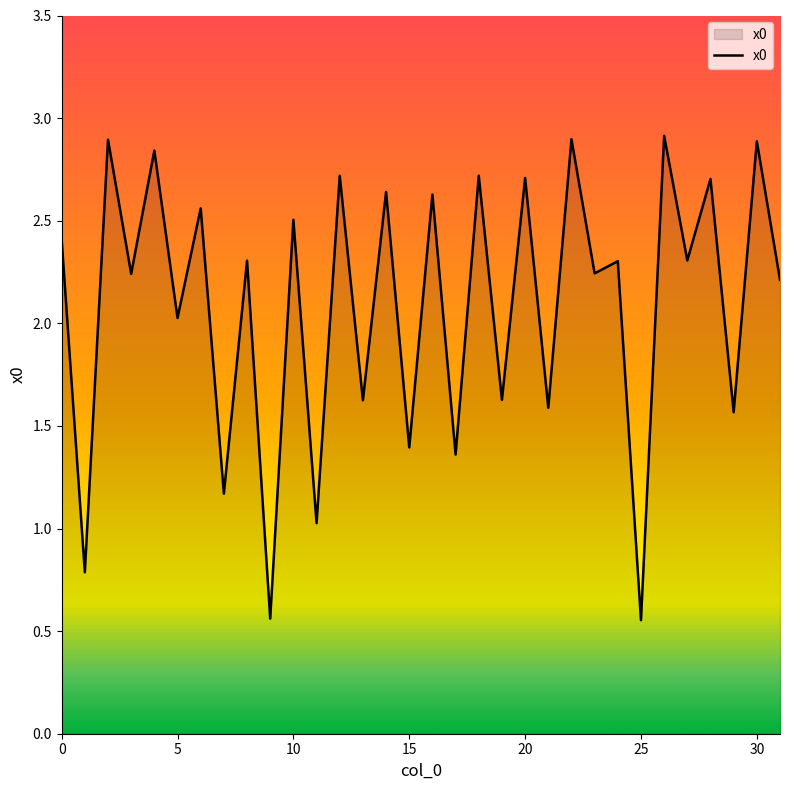

What is the greatest value displayed?

2.9